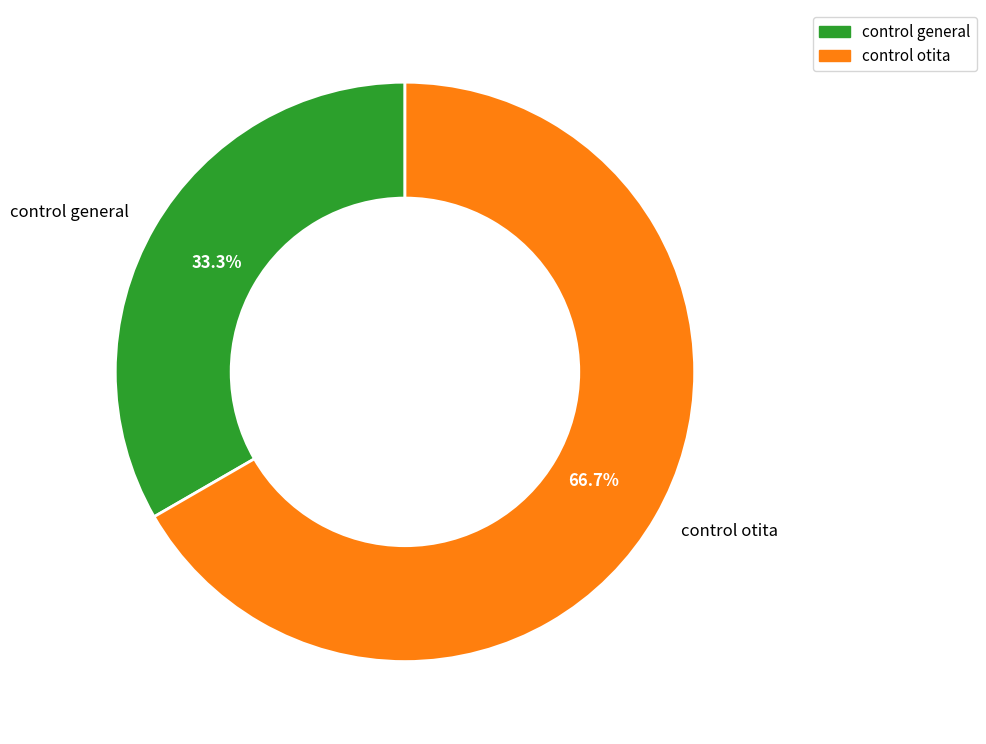

What is the largest slice in the pie chart?

control otita